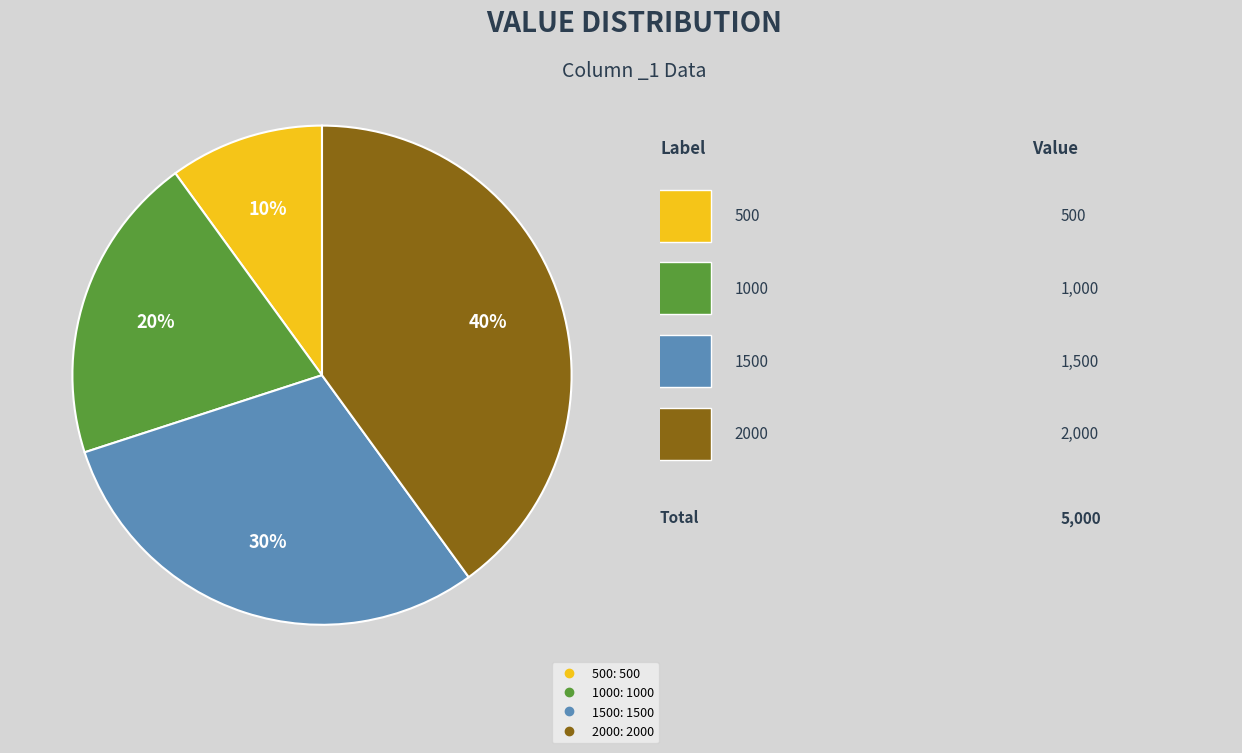

To the nearest percent, what is the difference between the largest and smallest slice percentages?

30%